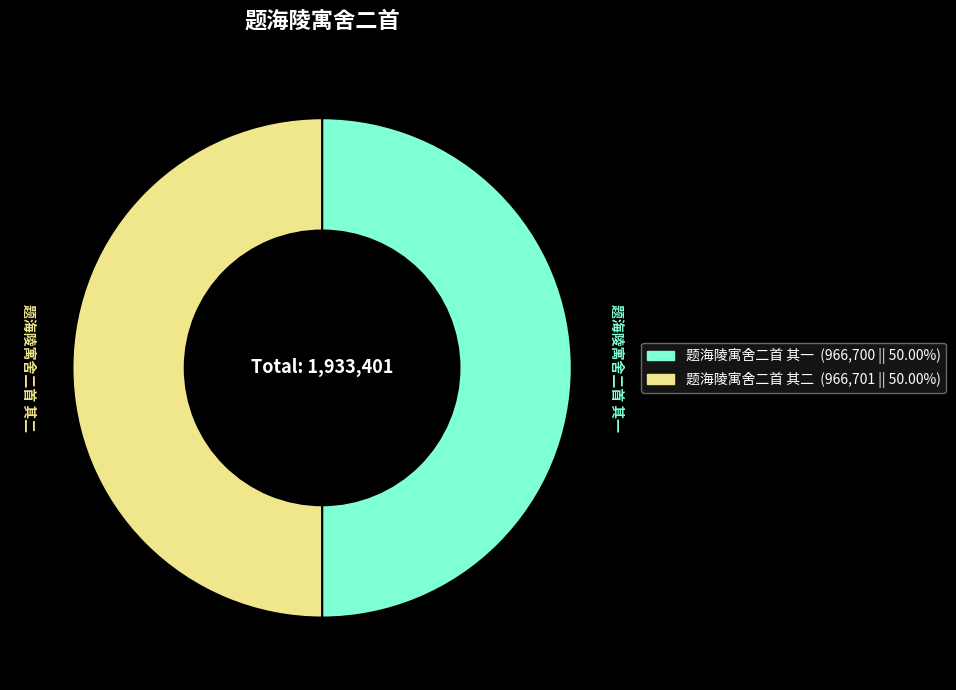

Approximately how many times larger is the value at 题海陵寓舍二首 其二 compared to 题海陵寓舍二首 其一?

1.0